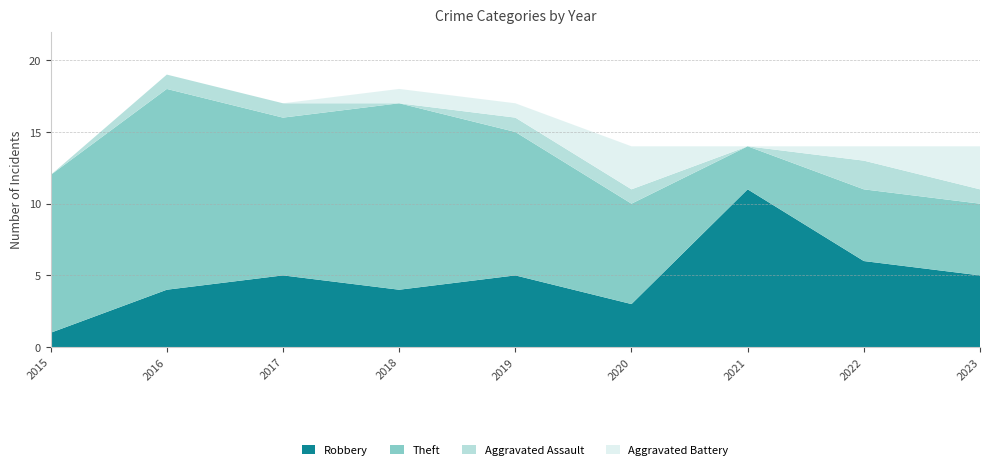

Reading left to right, what are all the values shown in this chart?

Robbery: 2015=1	2016=4	2017=5	2018=4	2019=5	2020=3	2021=11	2022=6	2023=5
Theft: 2015=11	2016=14	2017=11	2018=13	2019=10	2020=7	2021=3	2022=5	2023=5
Aggravated Assault: 2015=0	2016=1	2017=1	2018=0	2019=1	2020=1	2021=0	2022=2	2023=1
Aggravated Battery: 2015=0	2016=0	2017=0	2018=1	2019=1	2020=3	2021=0	2022=1	2023=3